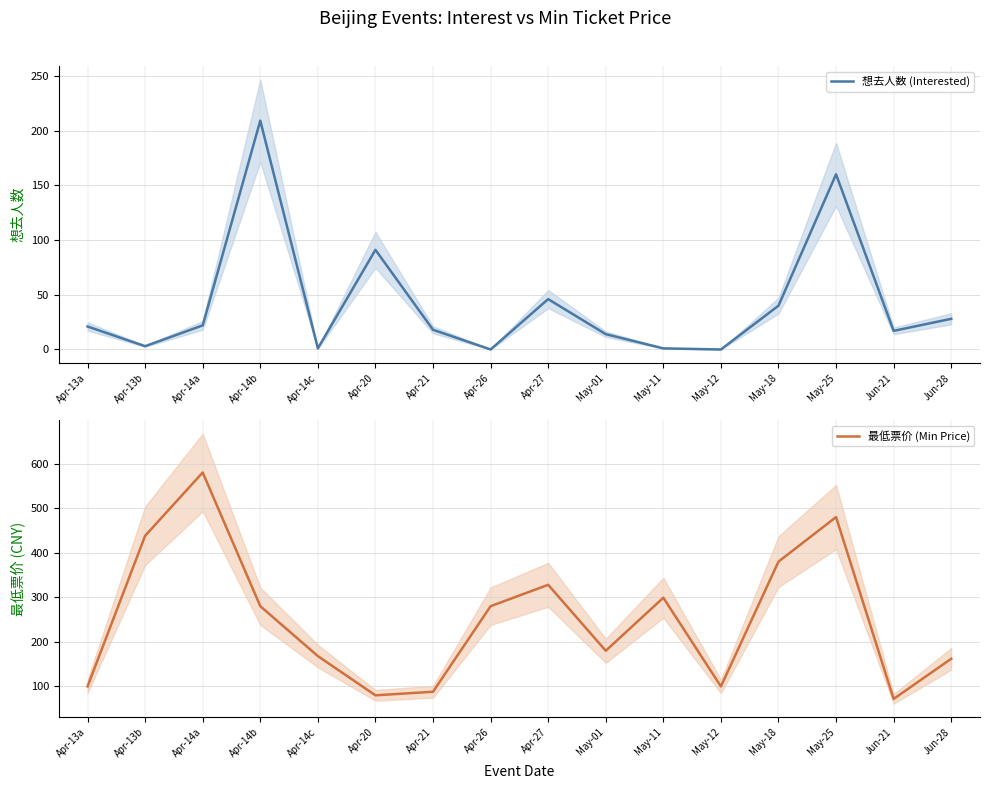

What is the difference between the 想去人数 (Interested) values at Apr-13b and Apr-14c?

2